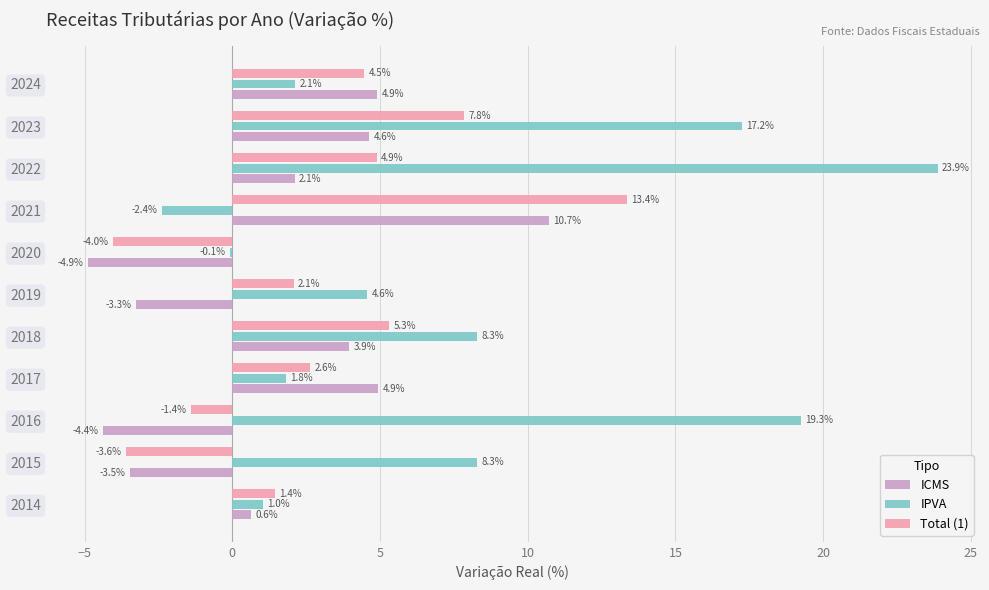

Which series has the largest total across all categories?

IPVA